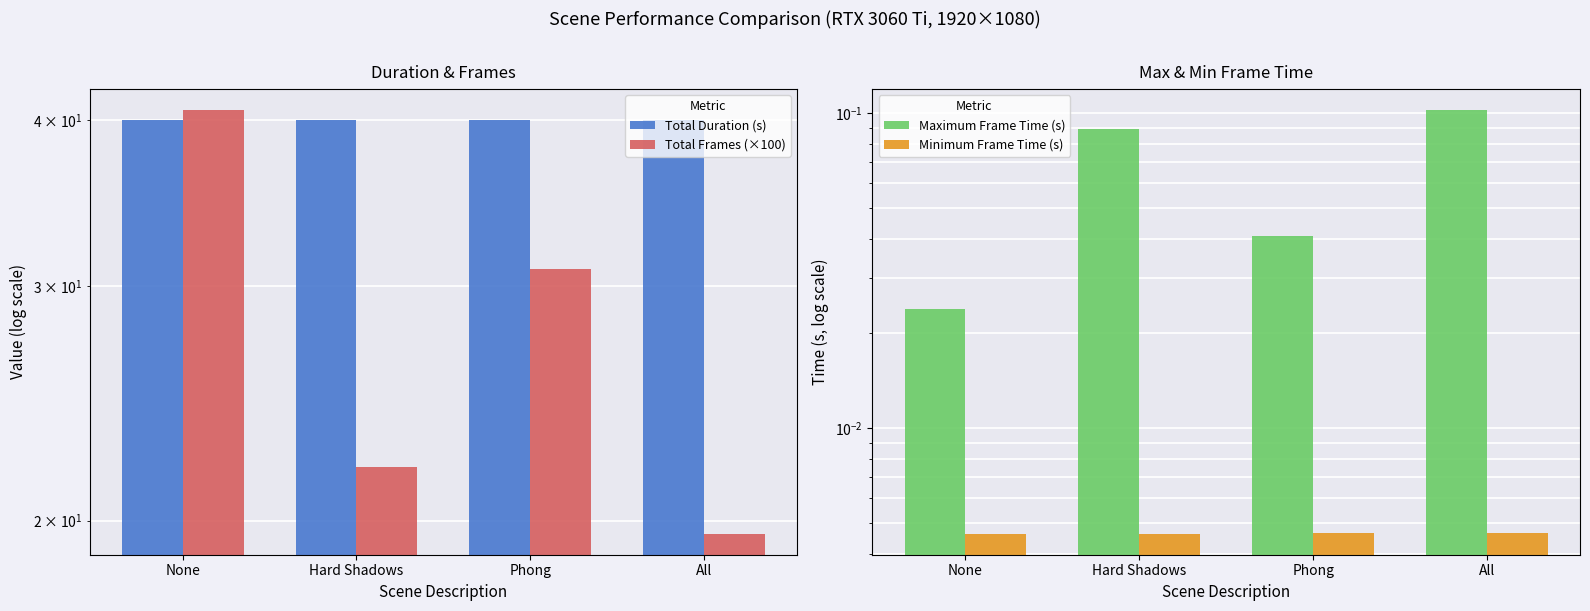

At which label is Maximum Frame Time (s) closest to 0?

None